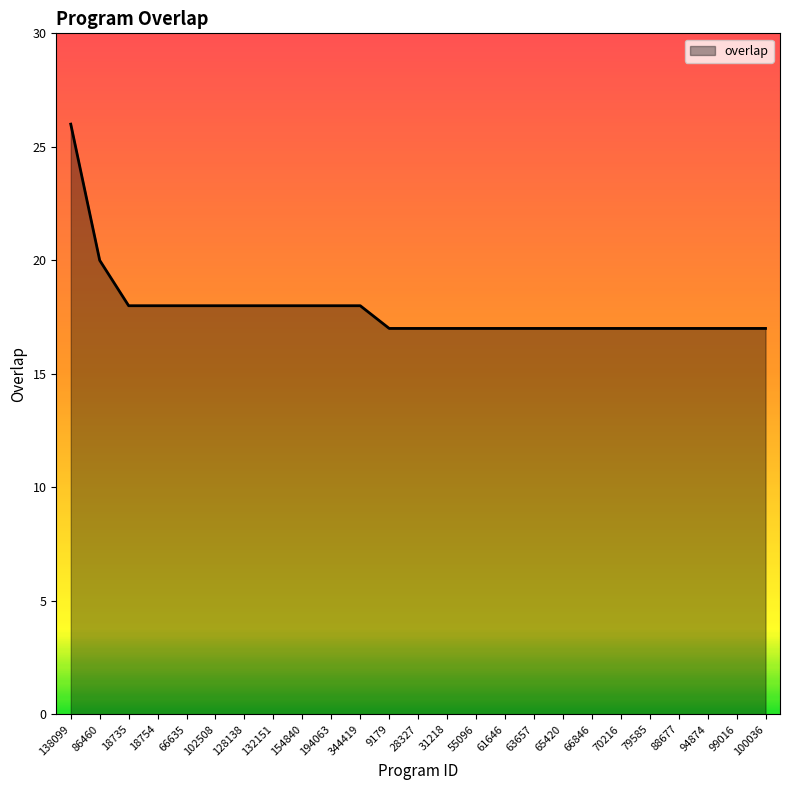

What position from the left is 61646?

16